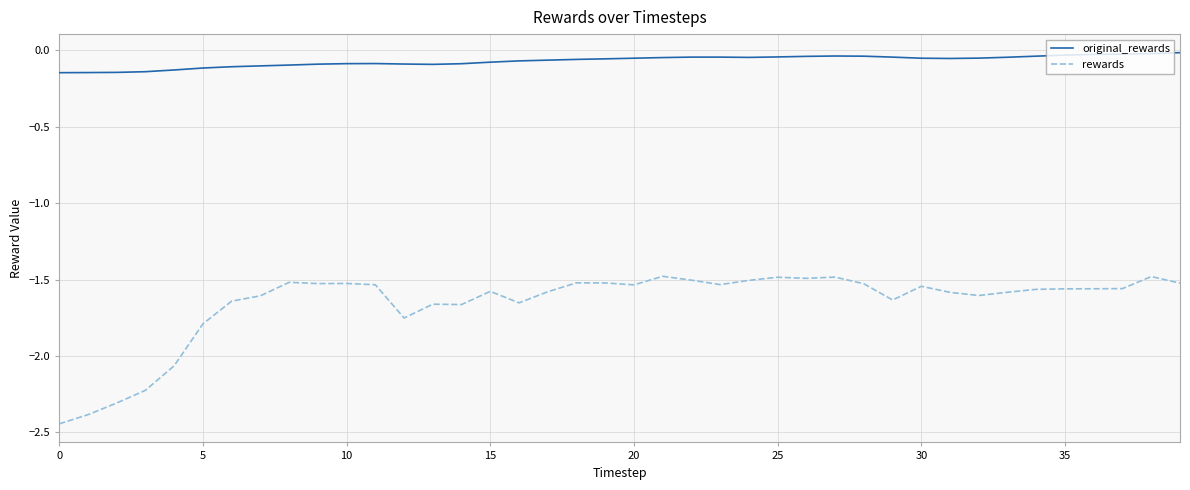

What is the difference between the maximum and second lowest values in the rewards series?

0.9